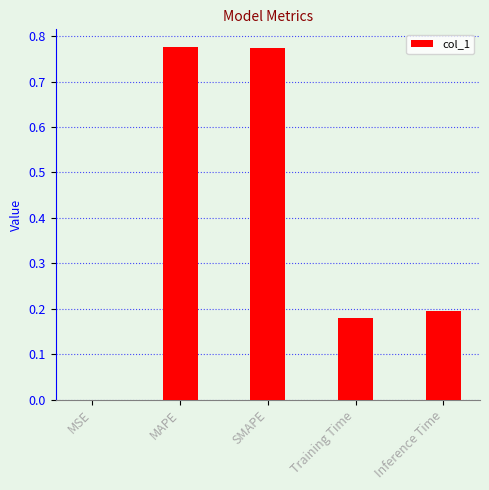

What is the sum of all values?

1.9